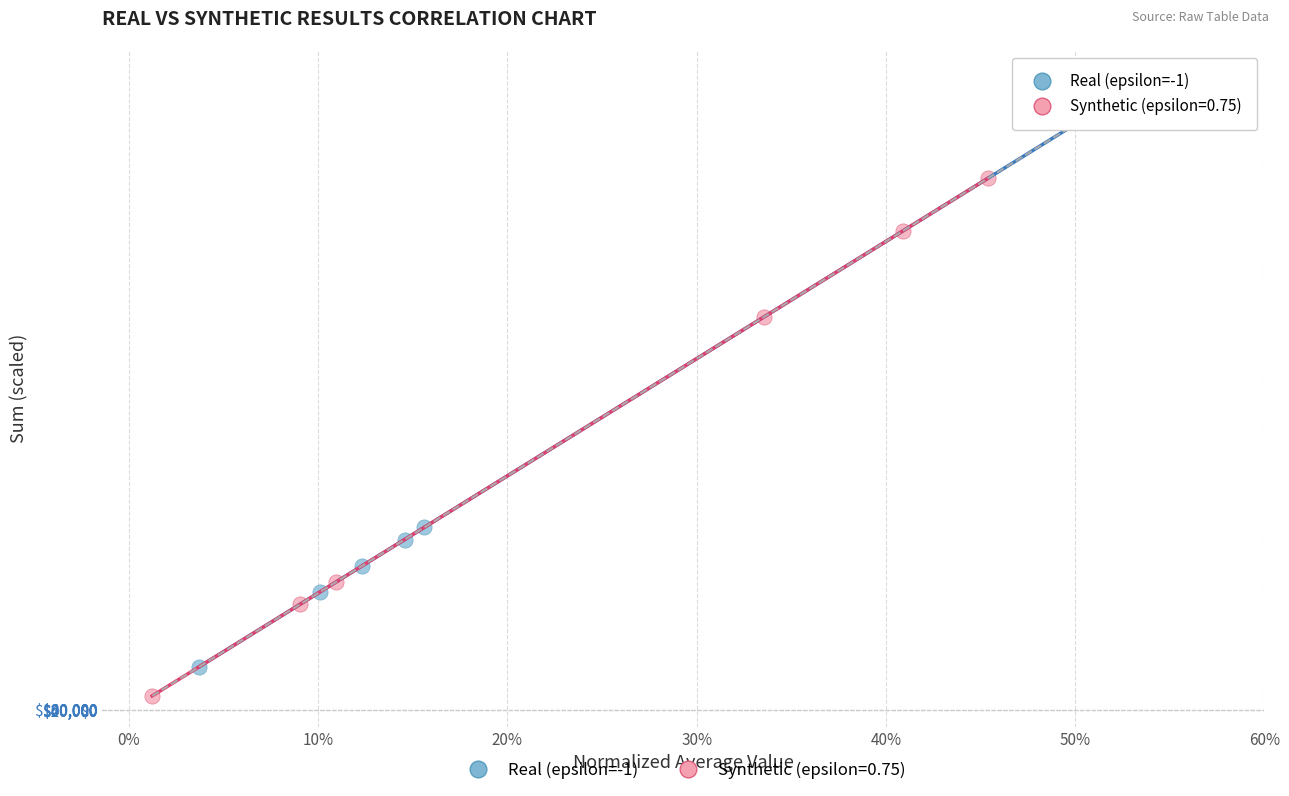

Which series contains the lowest Y value?

Synthetic (epsilon=0.75)